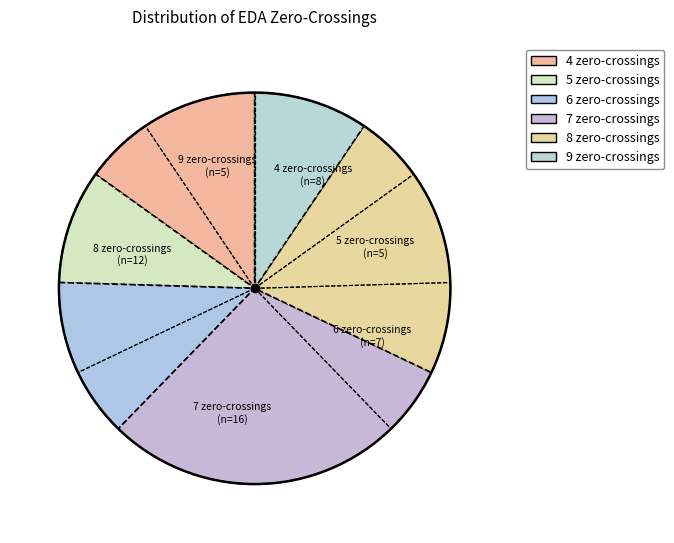

Count the number of slices in the pie.

6